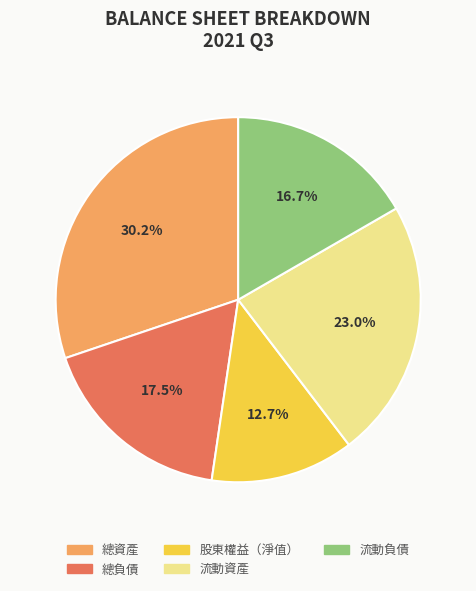

To the nearest percent, what percentage of the pie is 流動資產?

23%